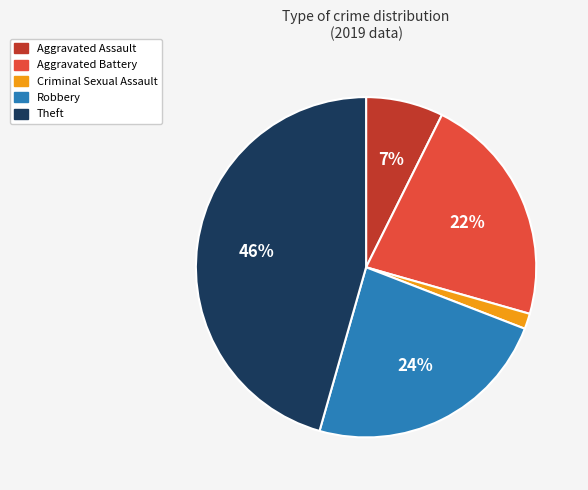

Is Robbery the majority of the pie?

No